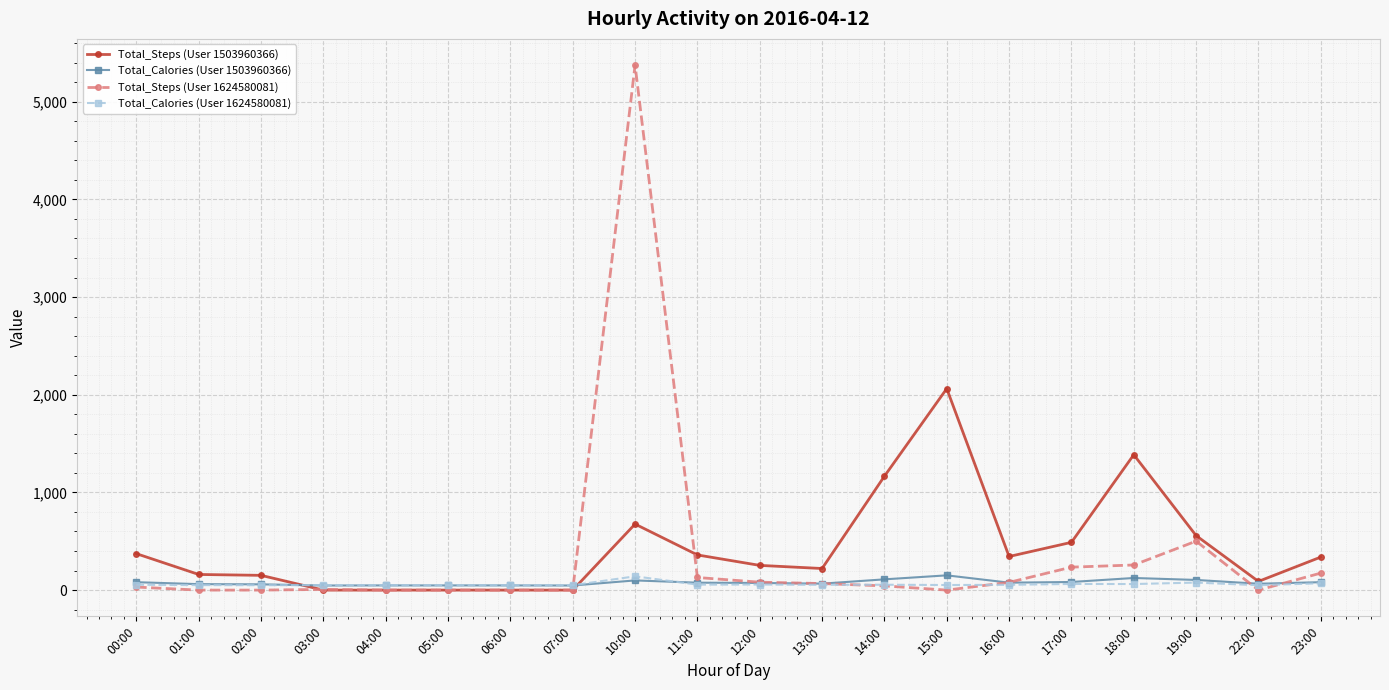

What is the label of the 9th point from the left?

10:00